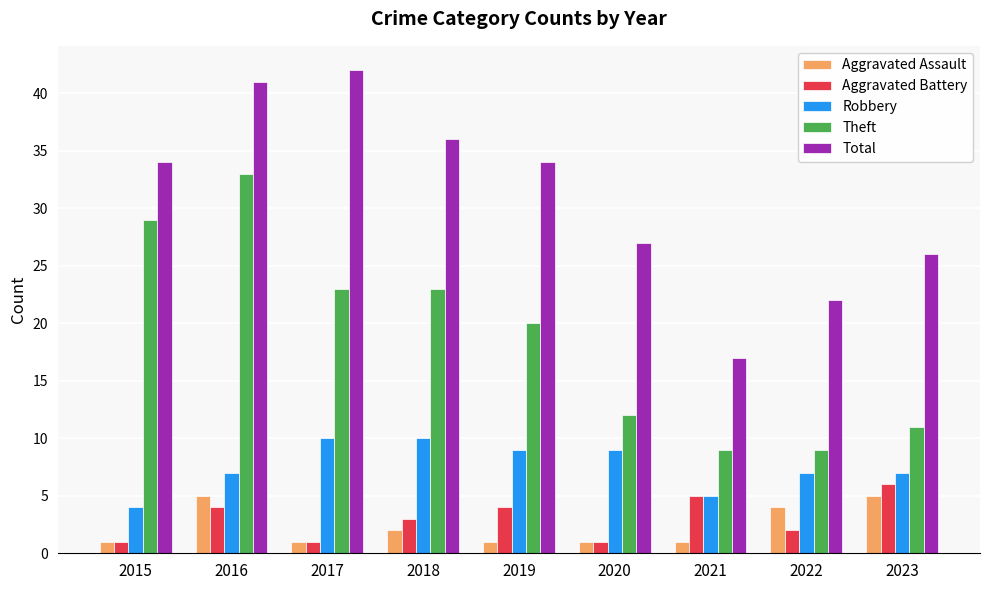

The value of Aggravated Assault at 2023 is 5. True or false?

True